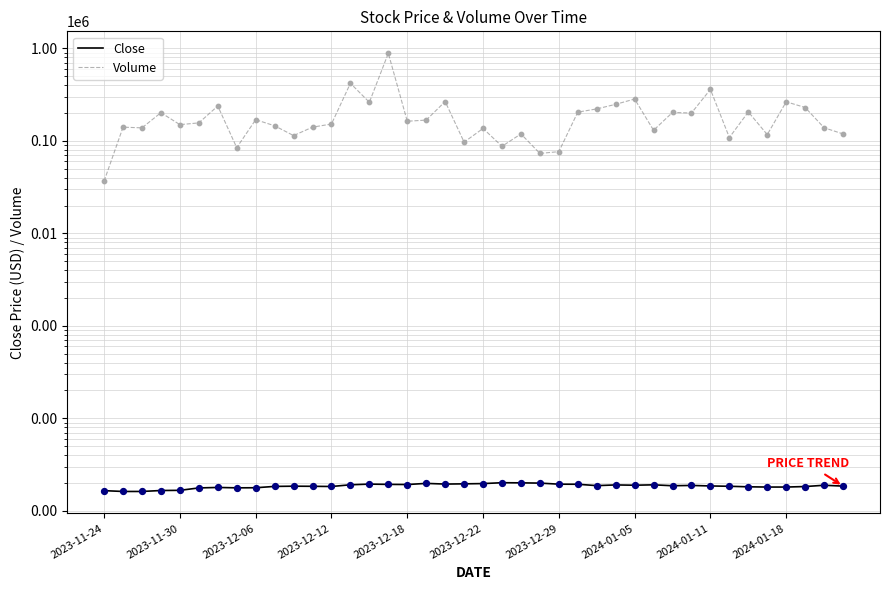

What are all the series names shown in the legend?

Close, Volume